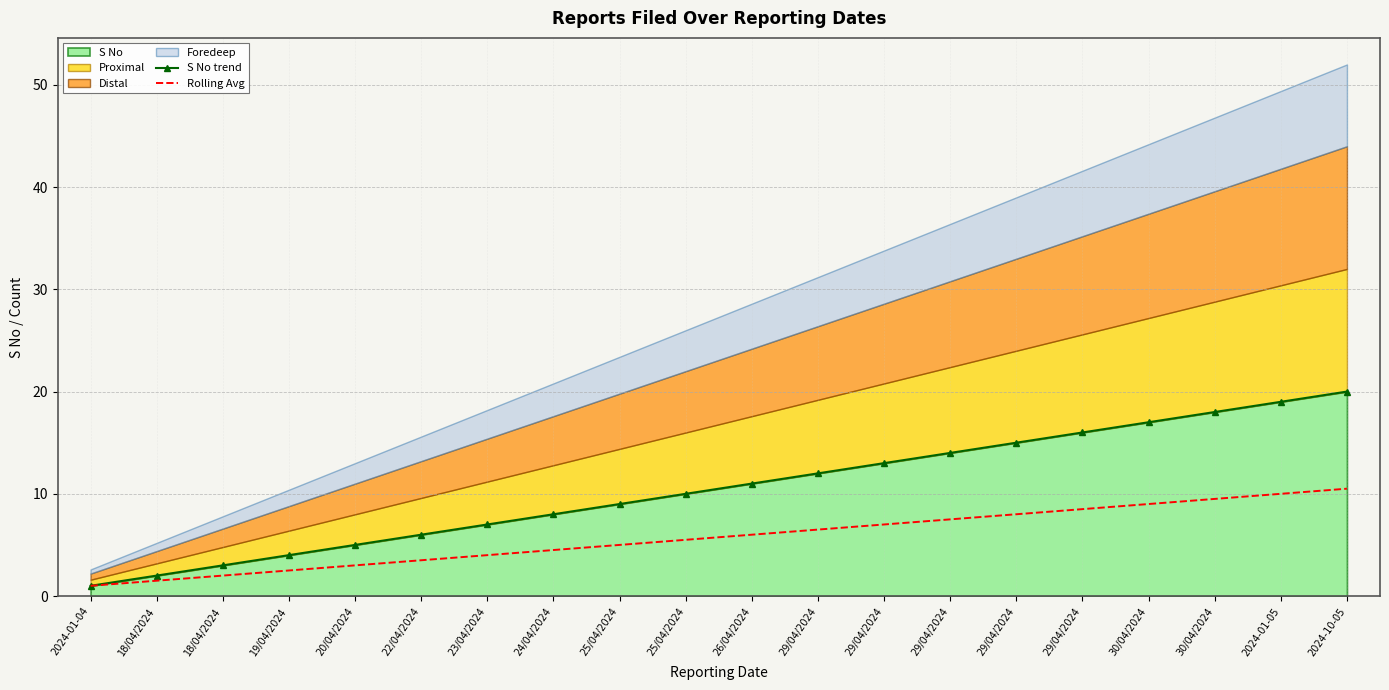

Where does the S No trend series first go above 11?

29/04/2024